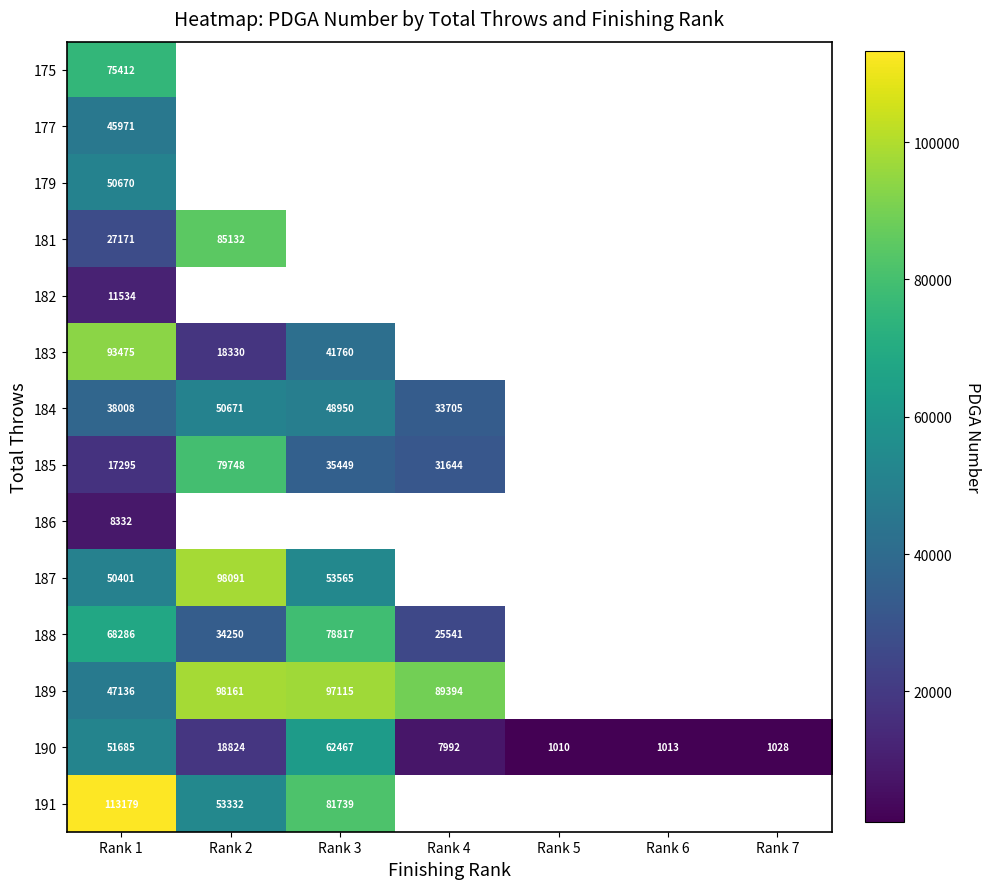

What is the smallest value displayed?

1010.0